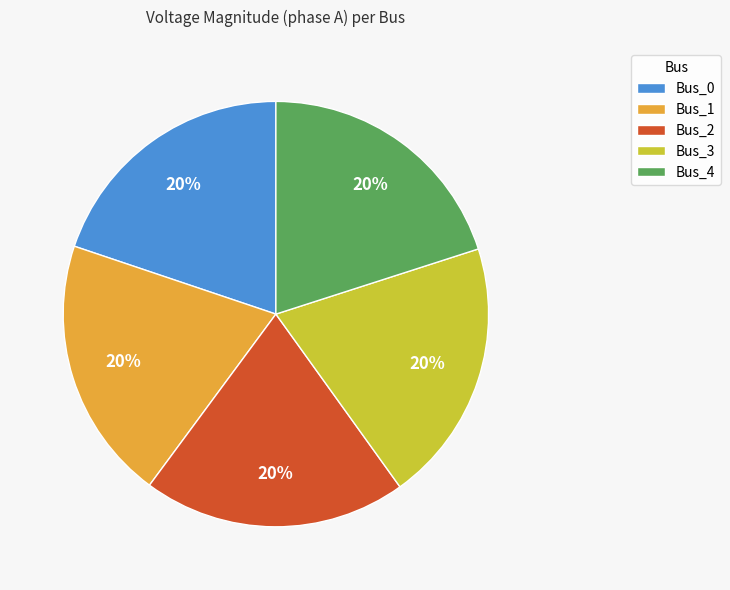

To the nearest percent, what is the combined percentage of Bus_0 and Bus_1?

40%